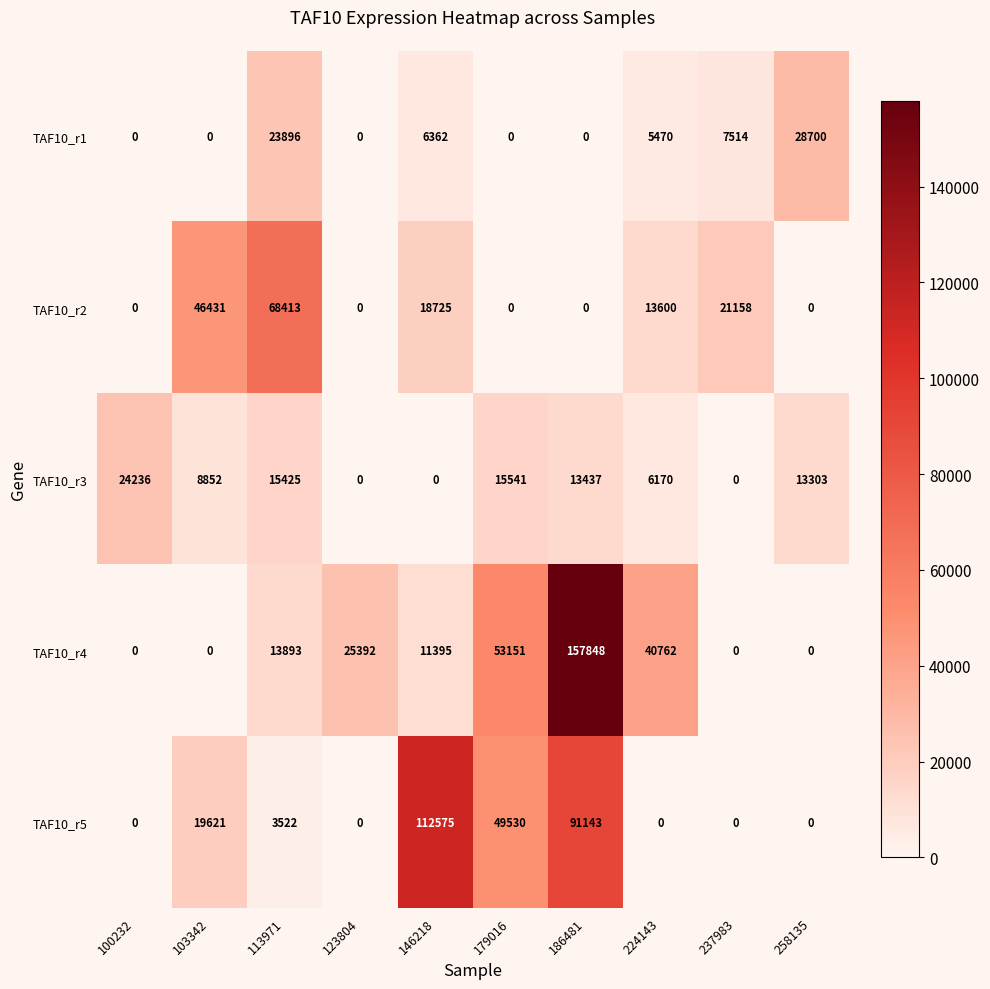

What is the spread (max minus min) of values at 237983?

21158